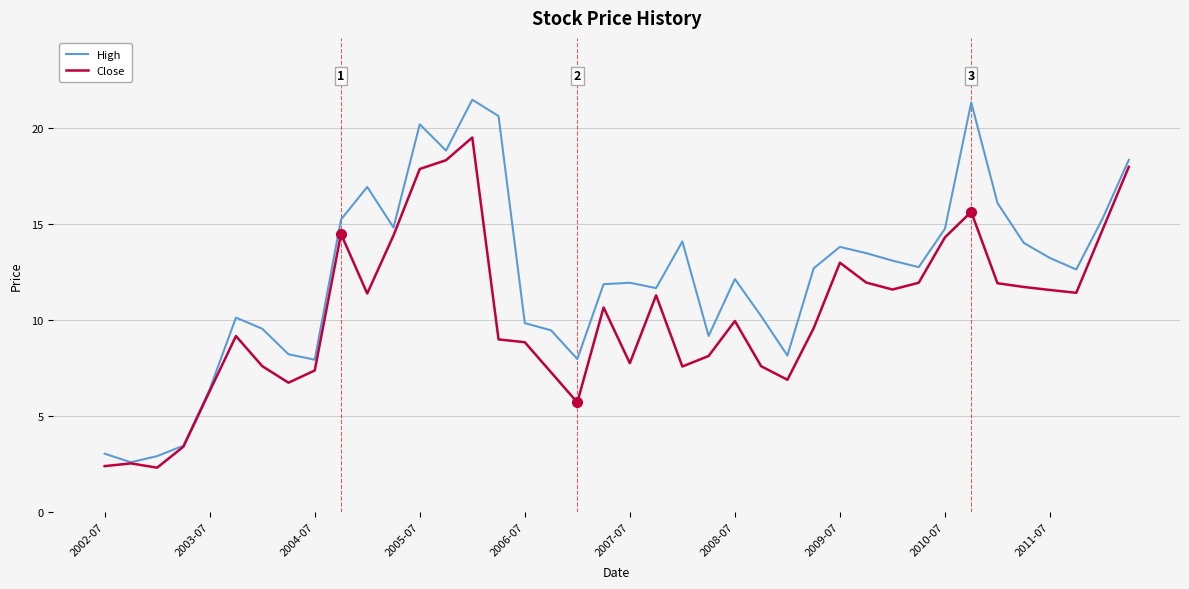

Which series has the widest spread of values?

High